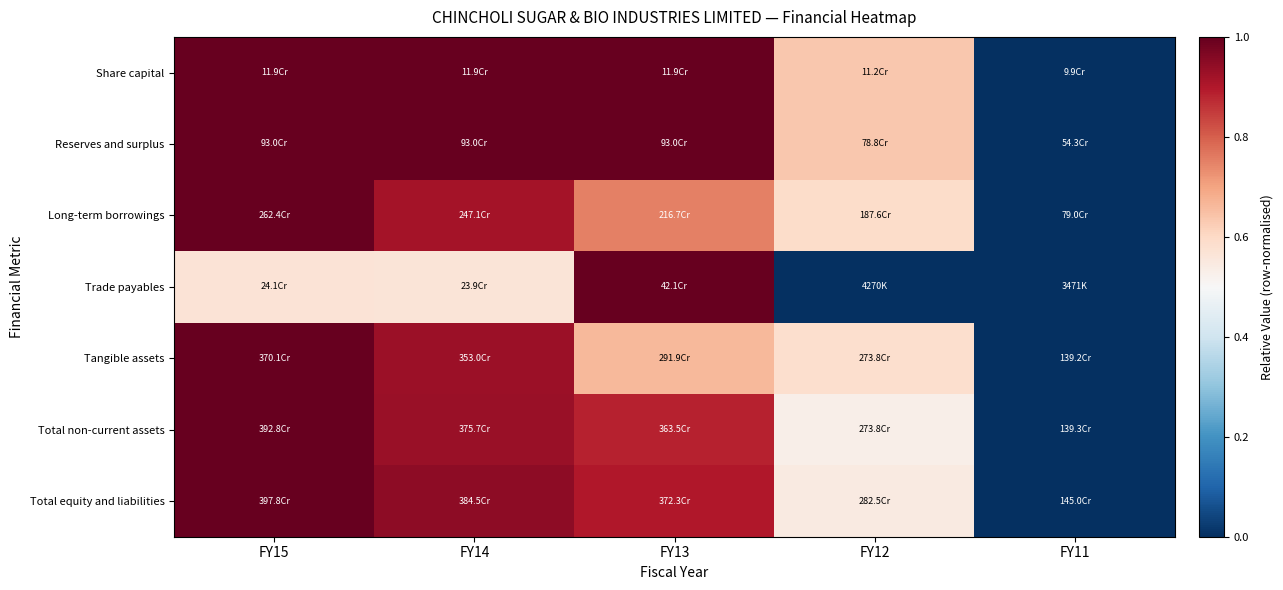

Which has a higher value, FY14 or FY15?

FY14